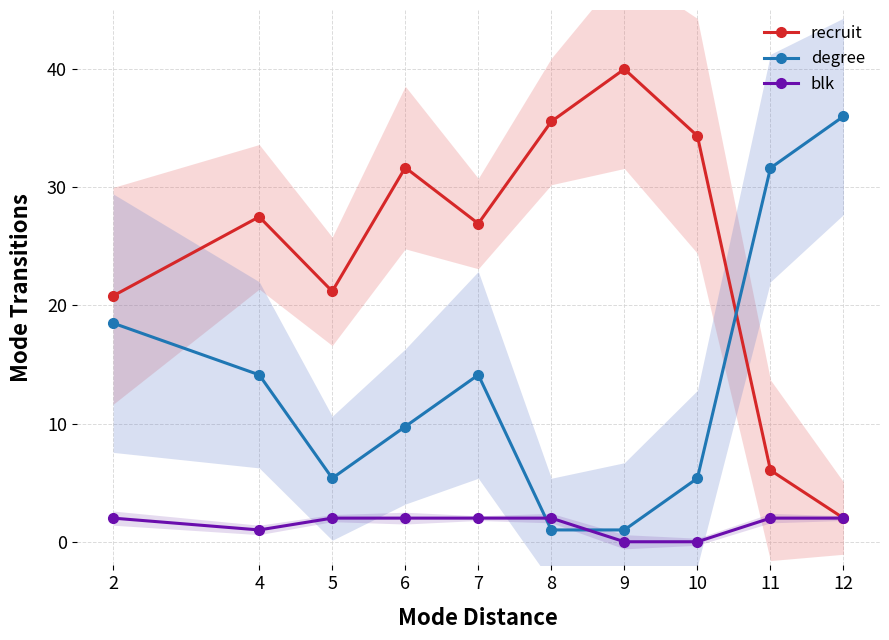

Which series has the largest total across all categories?

recruit